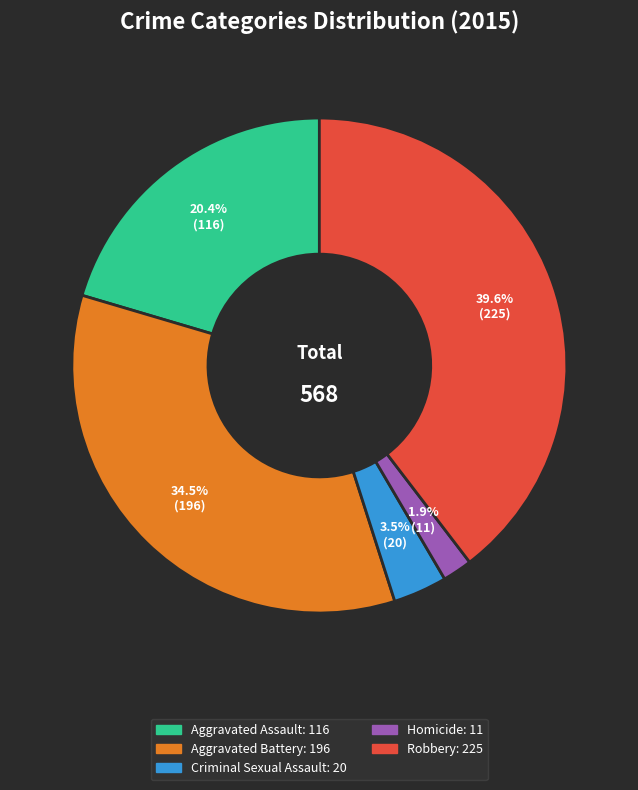

Count the number of slices in the pie.

5